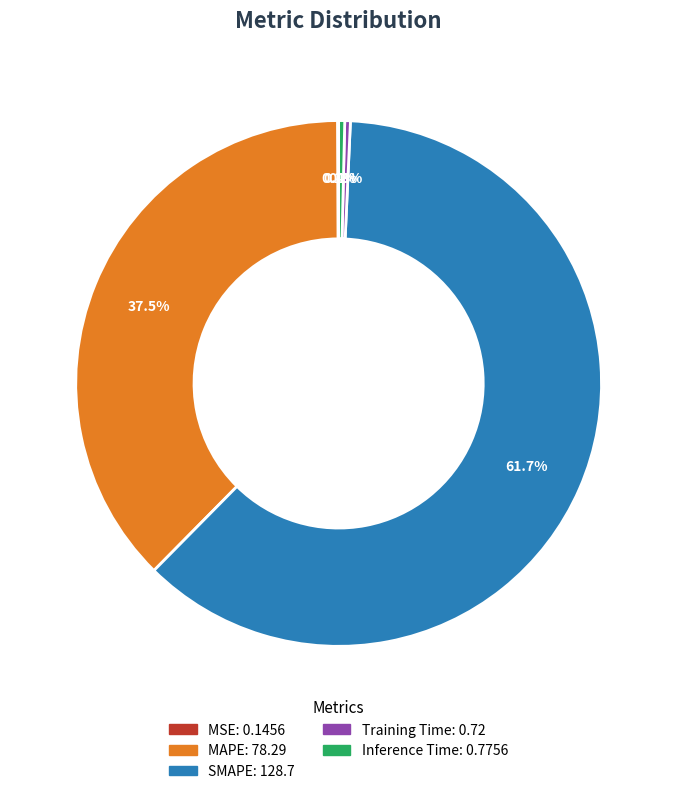

Combined, do Inference Time and MAPE account for over 50%?

No